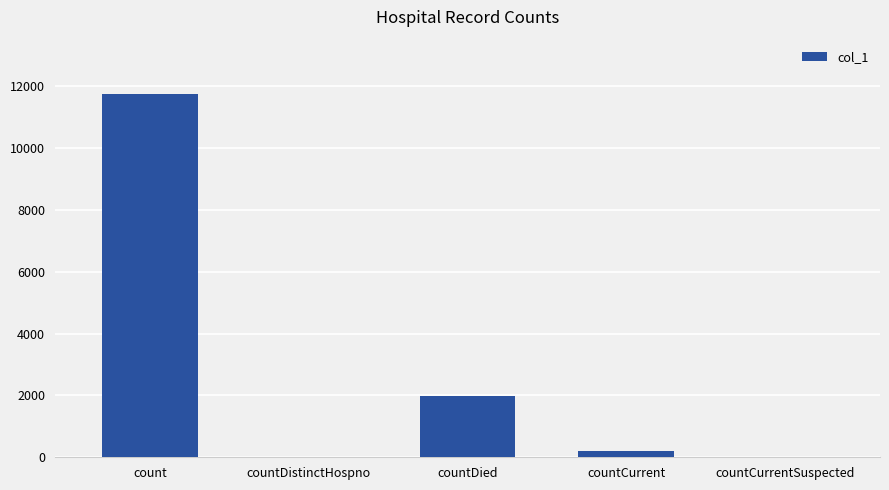

What is the sum of all values?

13955